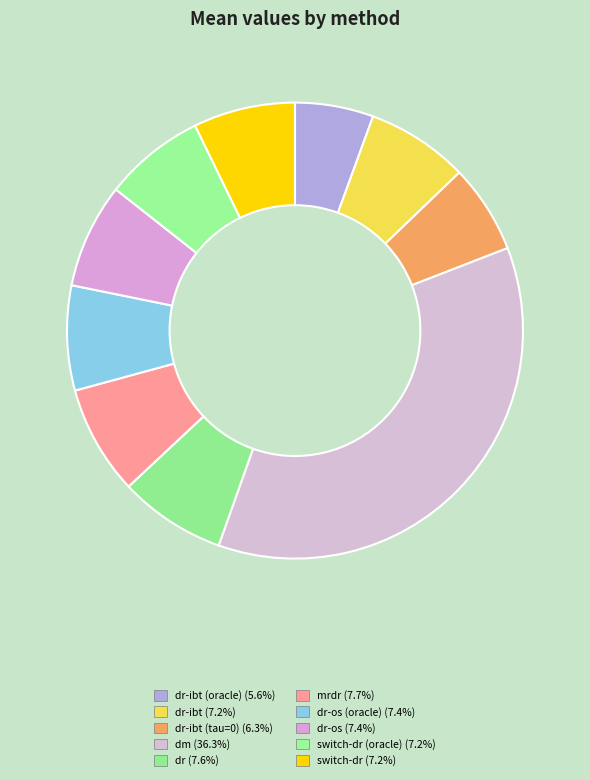

Which slice is the largest?

dm